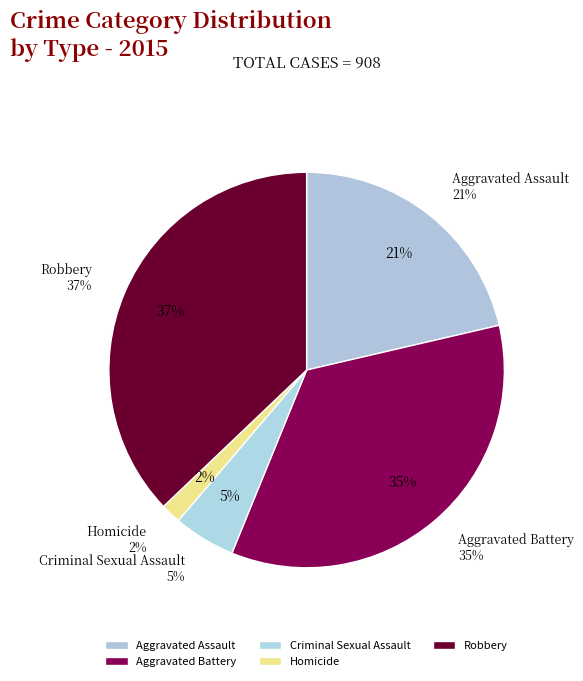

Rank the categories by value from lowest to highest.

Homicide, Criminal Sexual Assault, Aggravated Assault, Aggravated Battery, Robbery